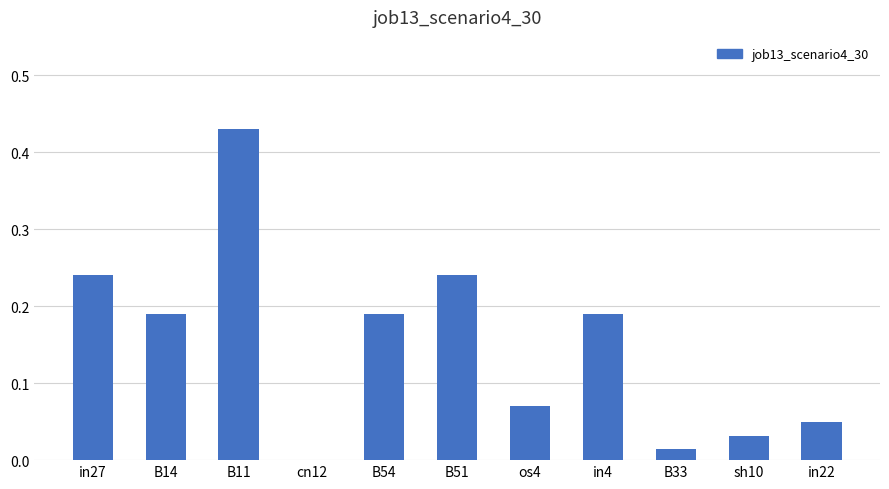

Is it true that the value at B33 is 0.0?

True